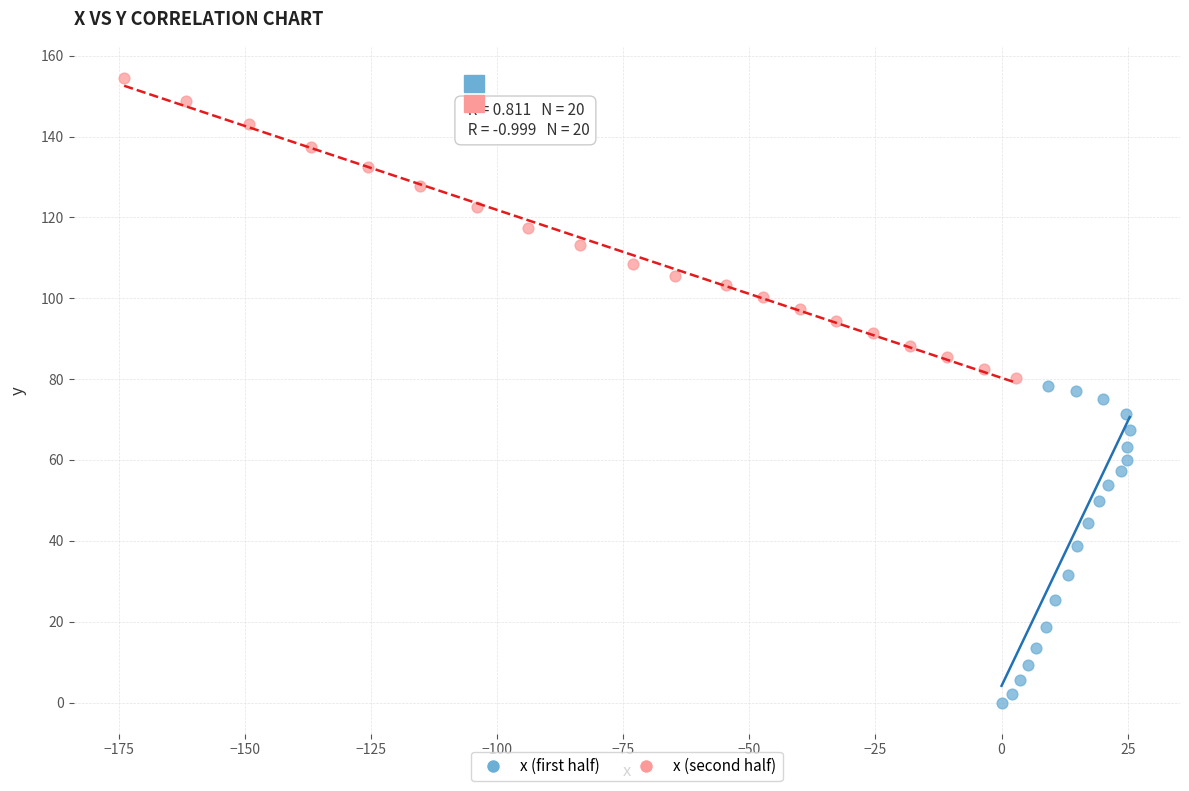

Which series contains the highest Y value?

x (second half)